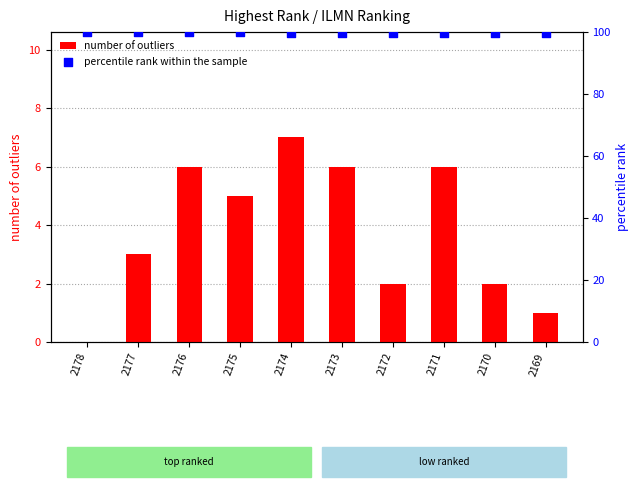

What are all the series names shown in the legend?

number of outliers, percentile rank within the sample